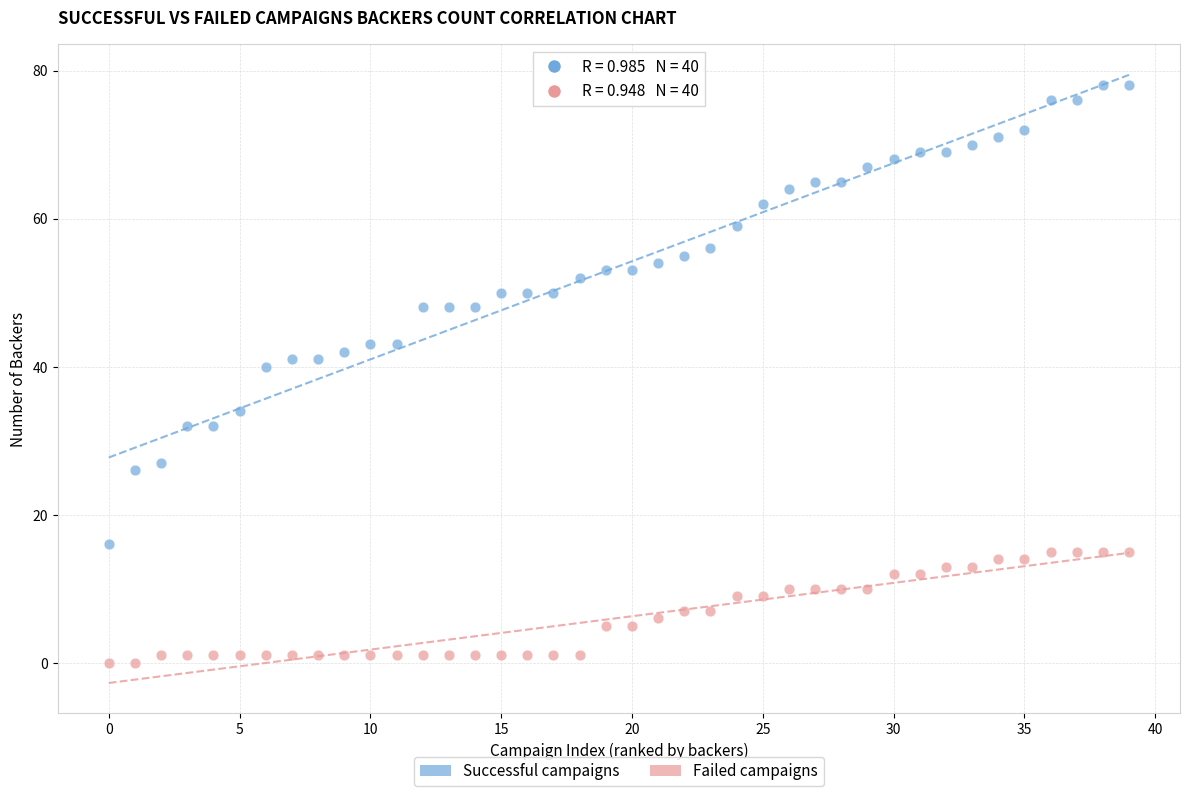

Which series contains the lowest Y value?

Failed campaigns